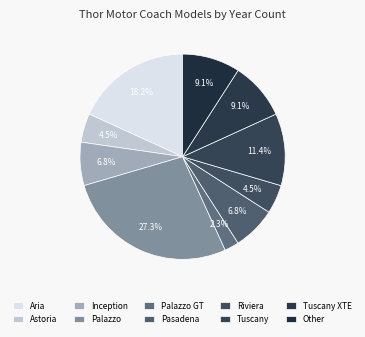

How many segments does this pie chart have?

10